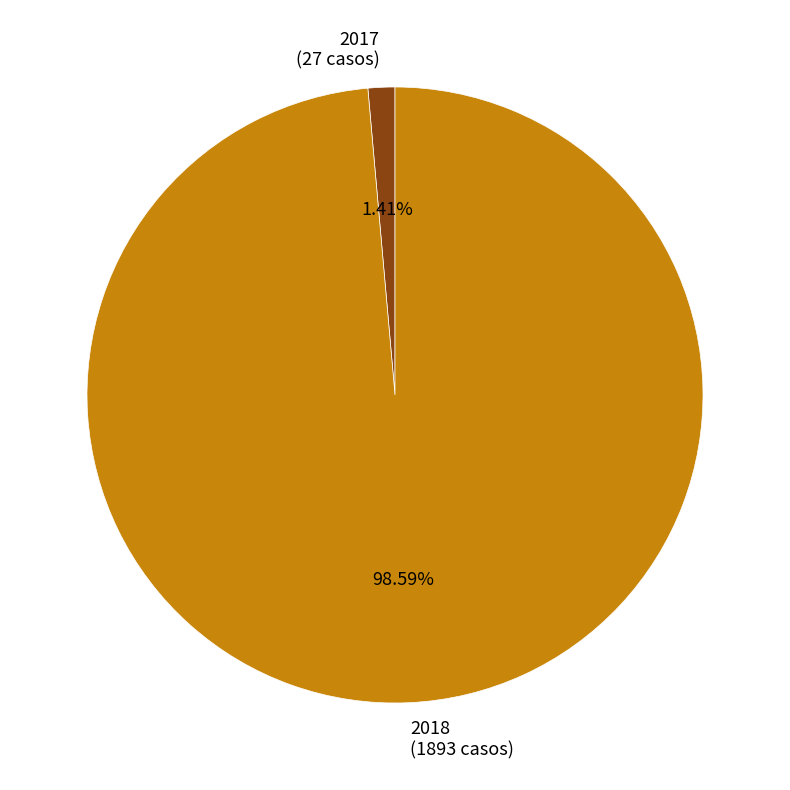

Which slice is the largest?

2018